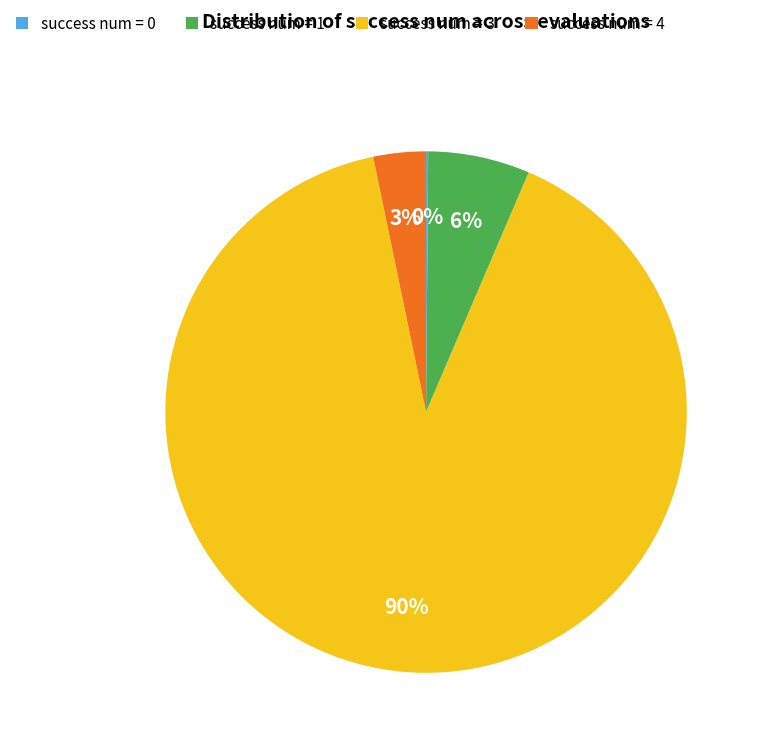

True or false: success num = 4 accounts for 3% of the total.

True